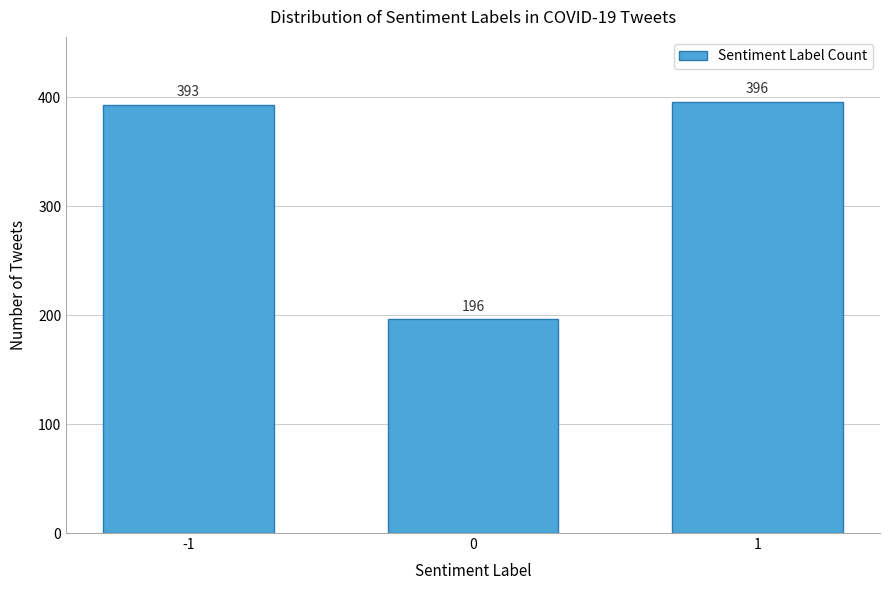

Reading right to left, list all the values displayed in this chart.

1=396	0=196	-1=393